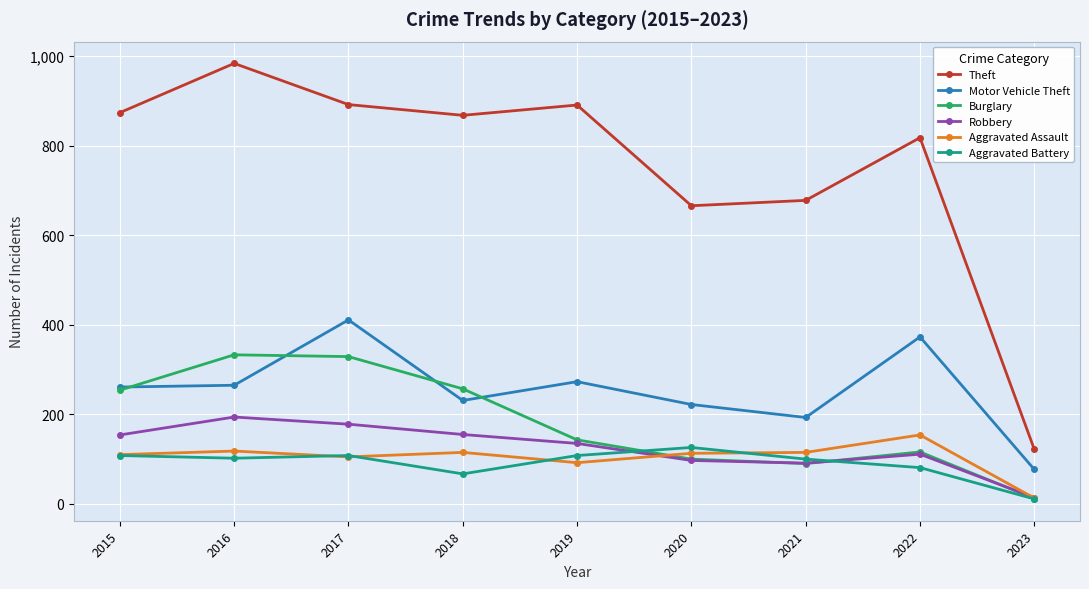

What is the difference between the maximum and minimum values in the Aggravated Battery series?

115